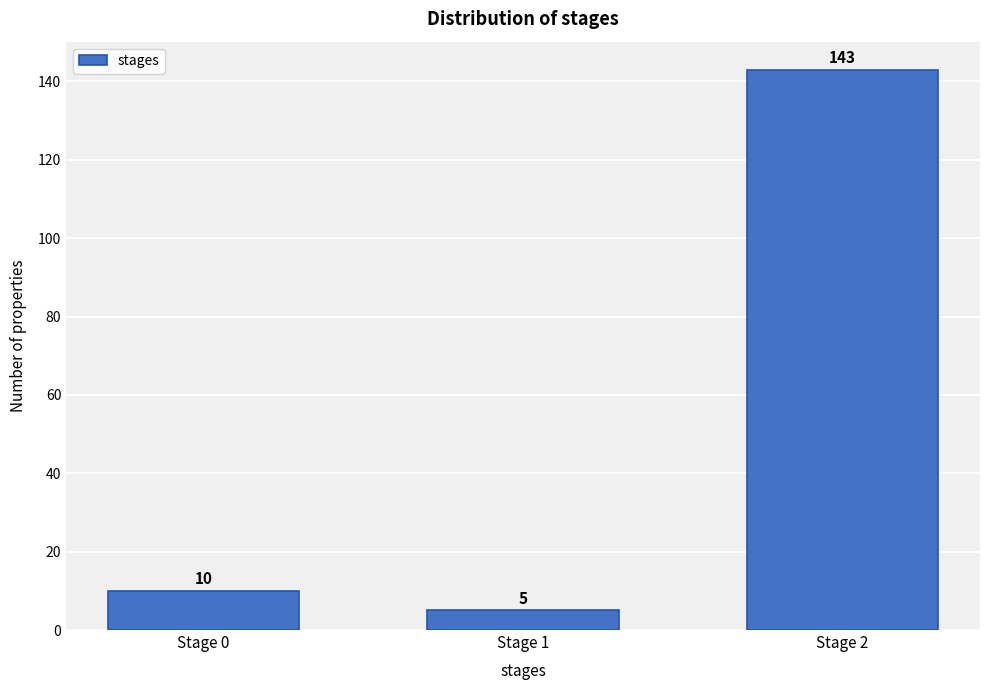

Reading left to right, list all the values displayed in this chart.

10	5	143